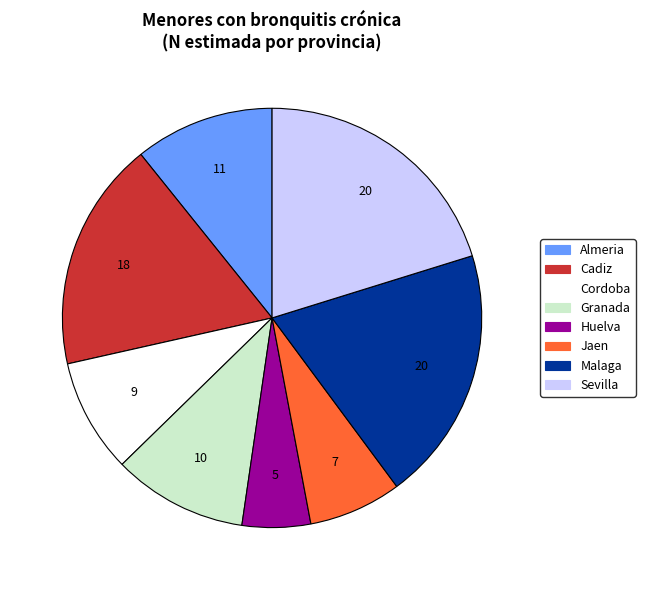

Does any single category account for the majority?

No